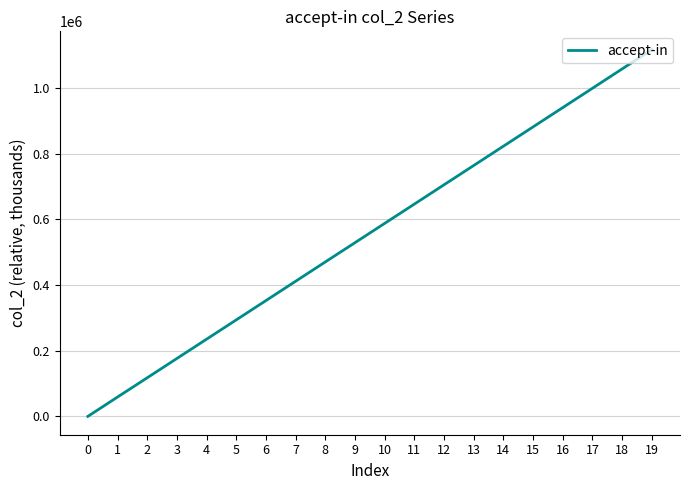

What is the difference between the maximum and minimum values?

1117292.2